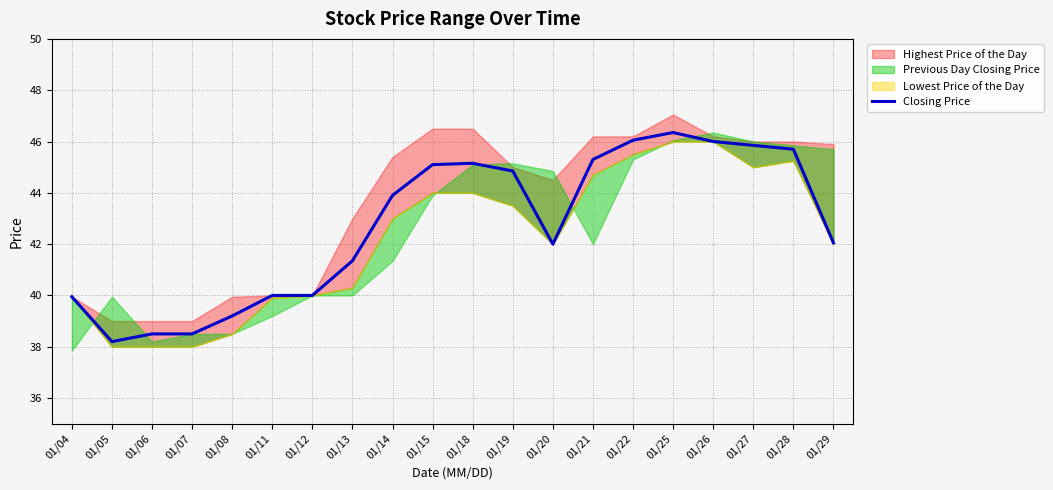

What is the sum of all values?

854.0